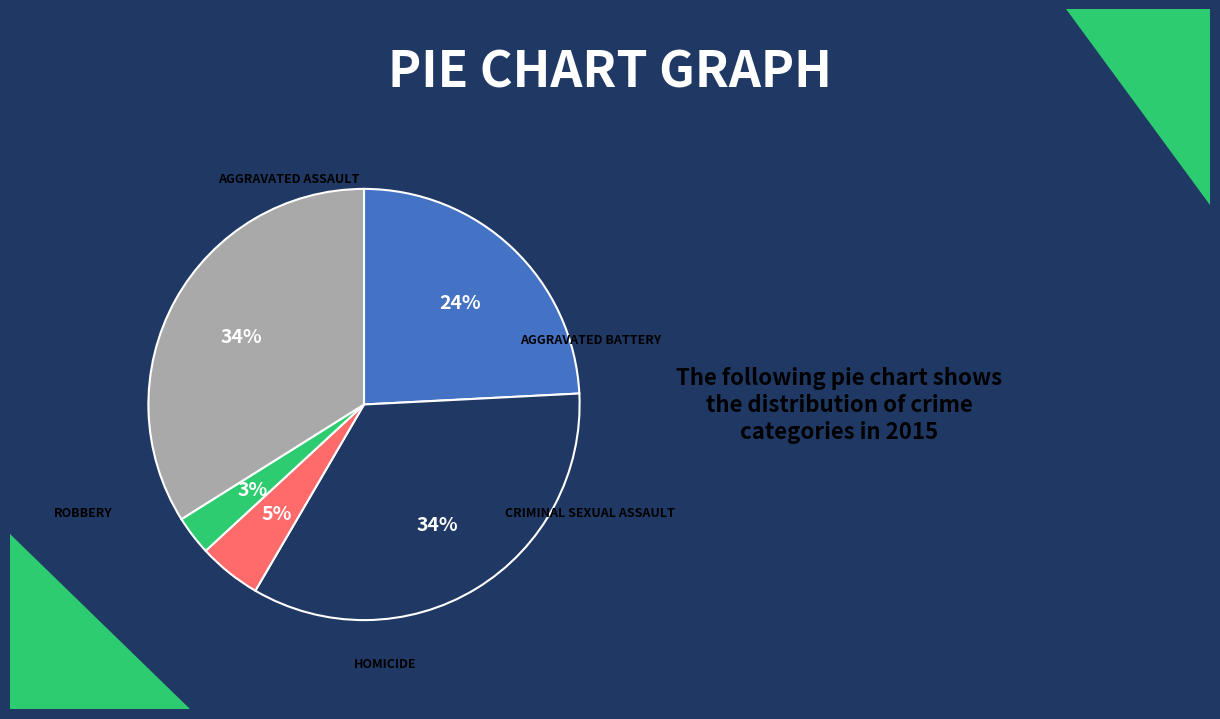

Is there any slice that represents more than half of the pie?

No